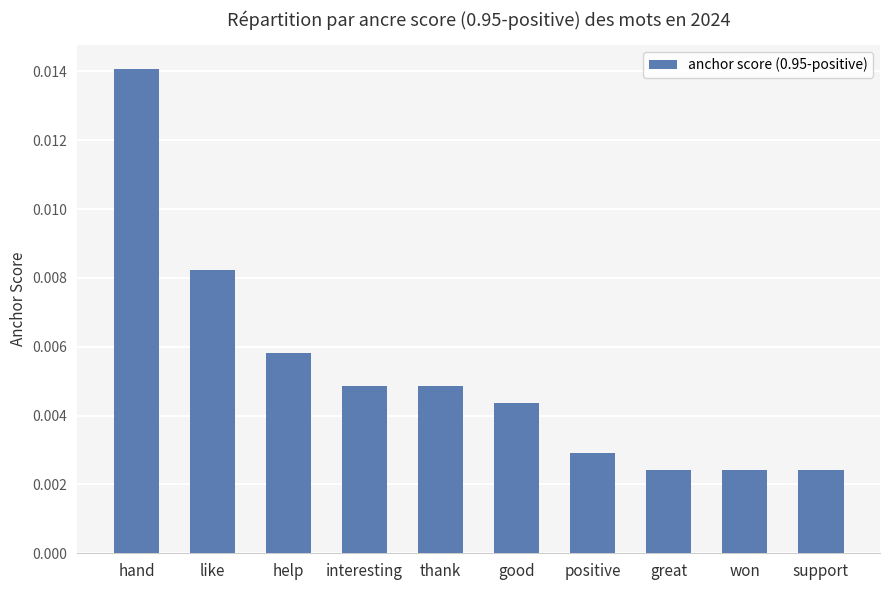

Does the chart contain any negative values?

No